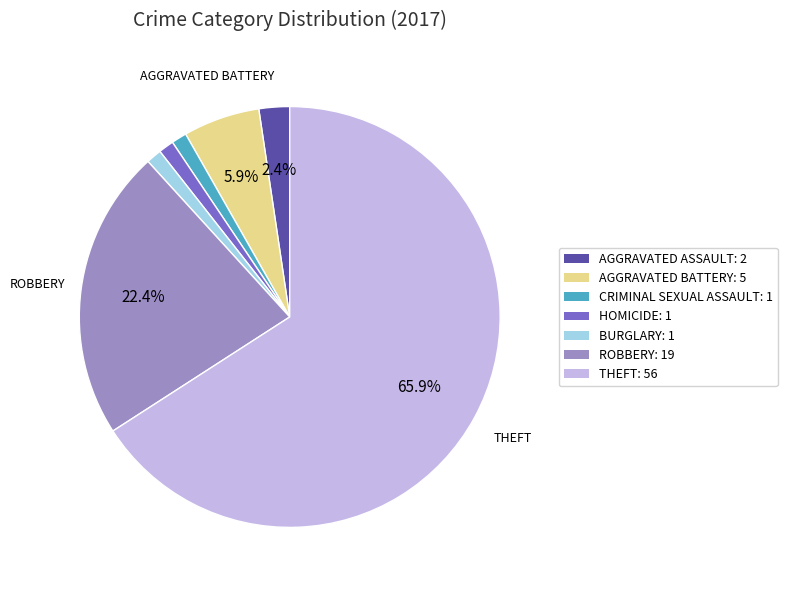

Does any single category account for the majority?

Yes